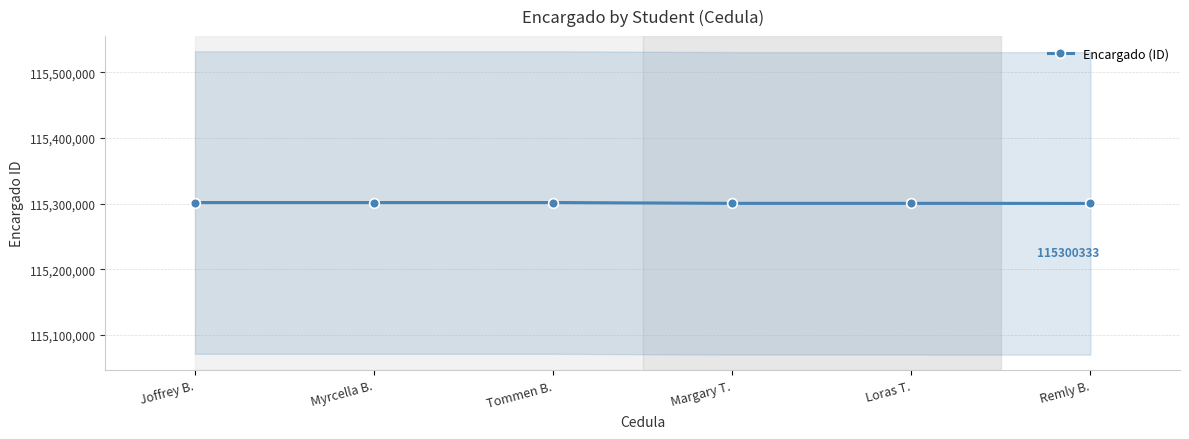

What is the label of the 5th point from the right?

Myrcella B.